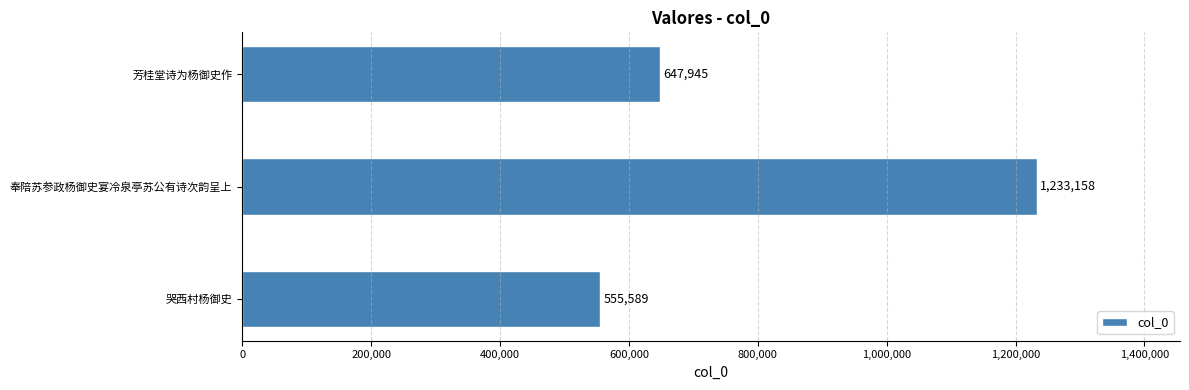

Reading top to bottom, extract all data points from this chart.

芳桂堂诗为杨御史作=647945	奉陪苏参政杨御史宴冷泉亭苏公有诗次韵呈上=1233158	哭西村杨御史=555589